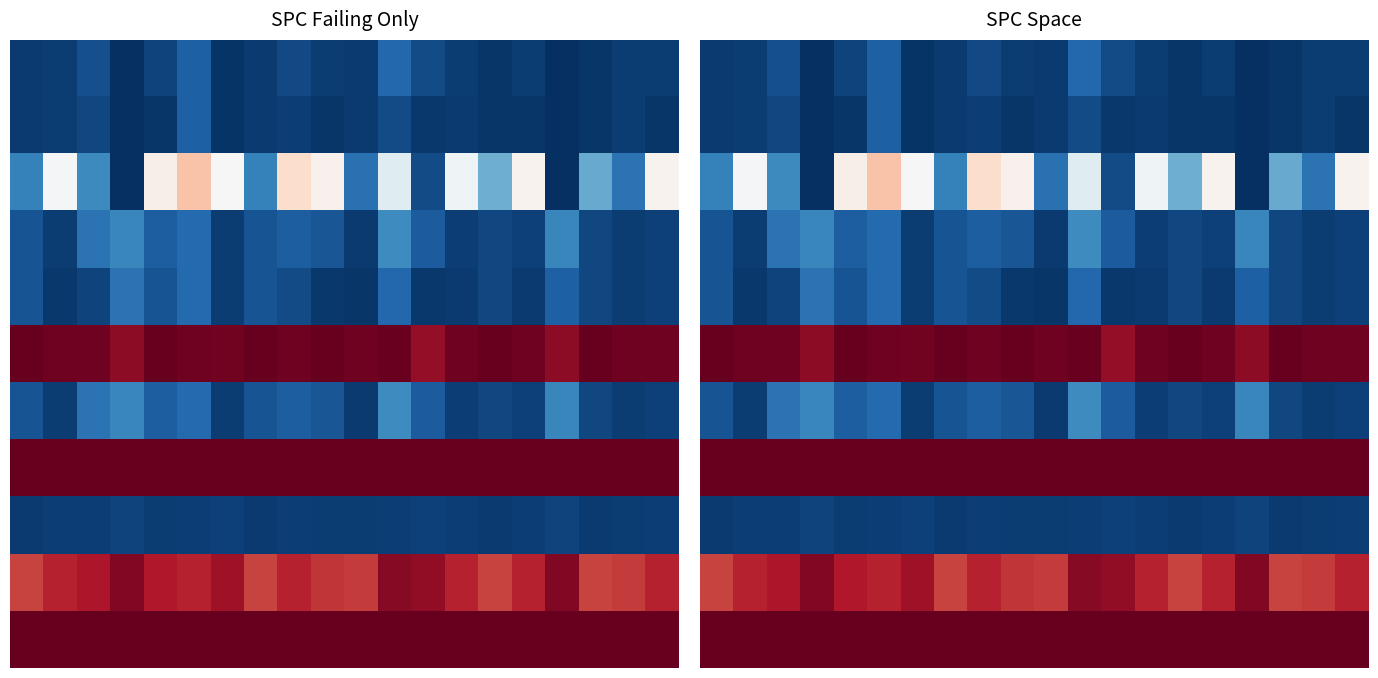

Which has a higher value, 5 or 9?

5